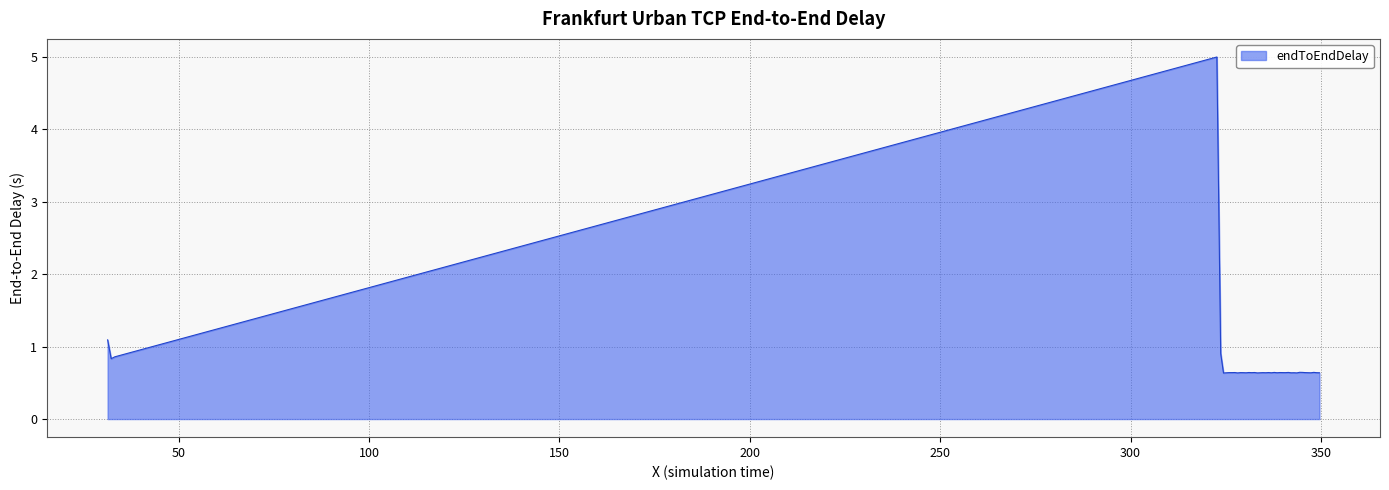

What is the greatest value displayed?

5.0